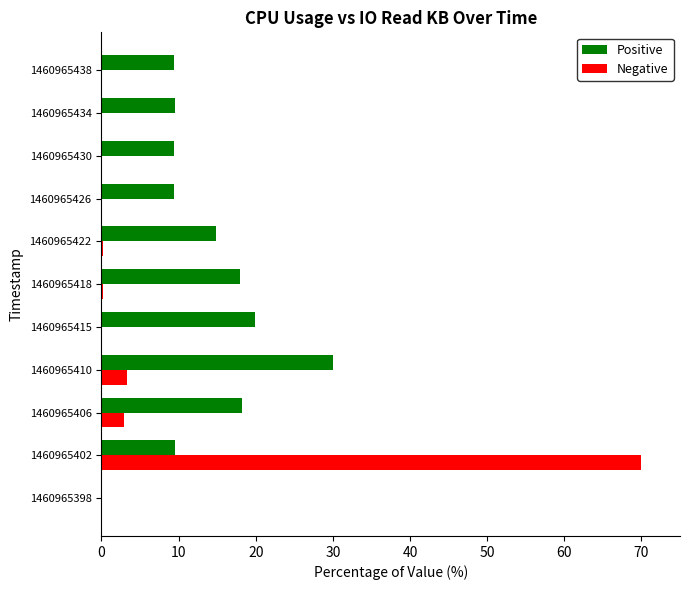

How many categories are shown in the chart?

11